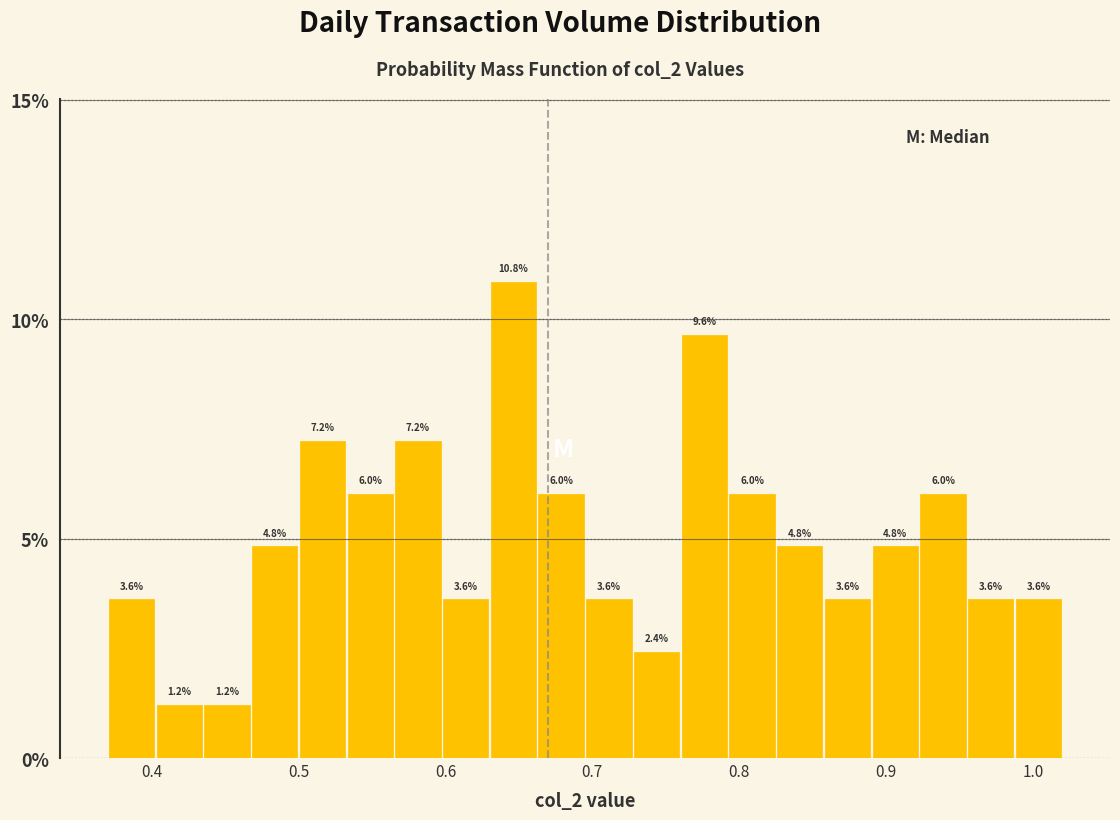

Read against the x-axis, roughly where is the centre of the tallest bar?

0.65